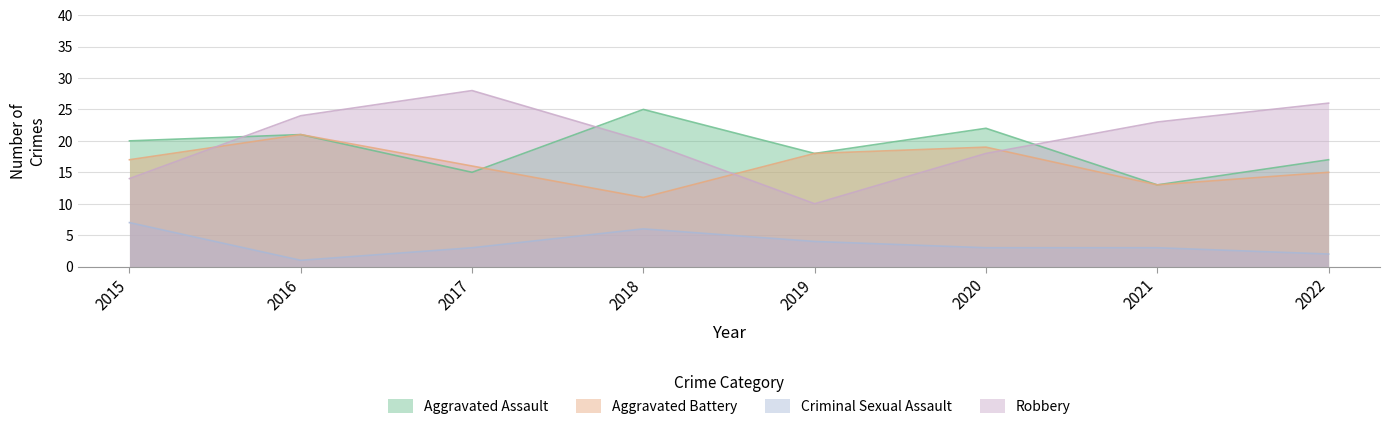

How many interior local peaks does the Robbery series have?

1